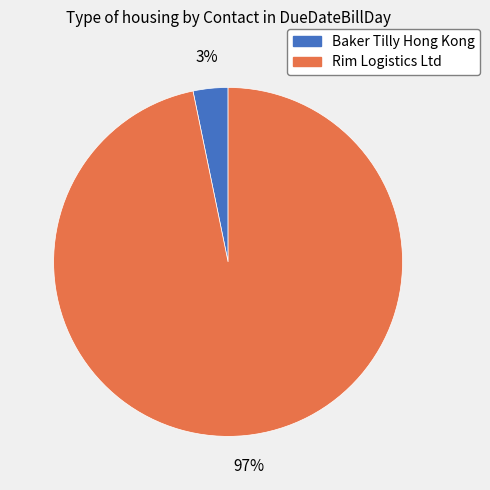

The Baker Tilly Hong Kong slice represents 3% of the pie. True or false?

True